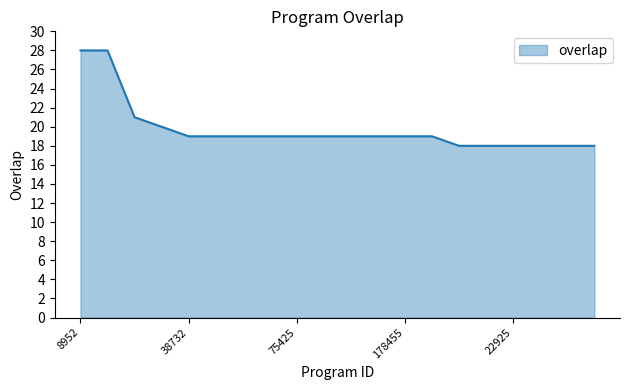

What is the difference between the maximum and minimum values?

10